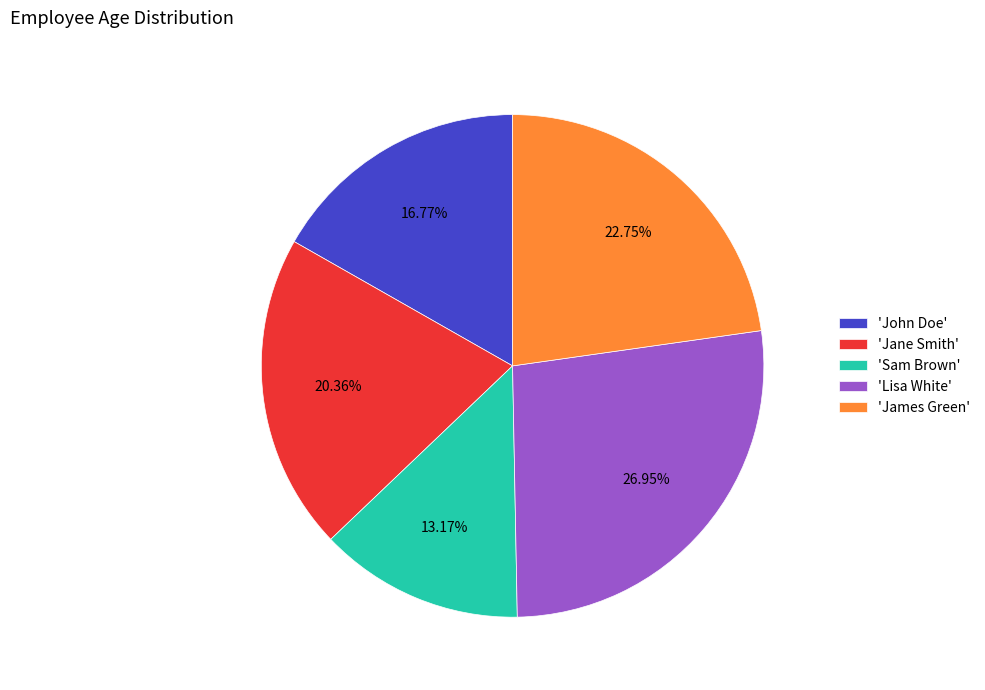

Do 'Lisa White' and 'Sam Brown' together represent more than half of the pie?

No